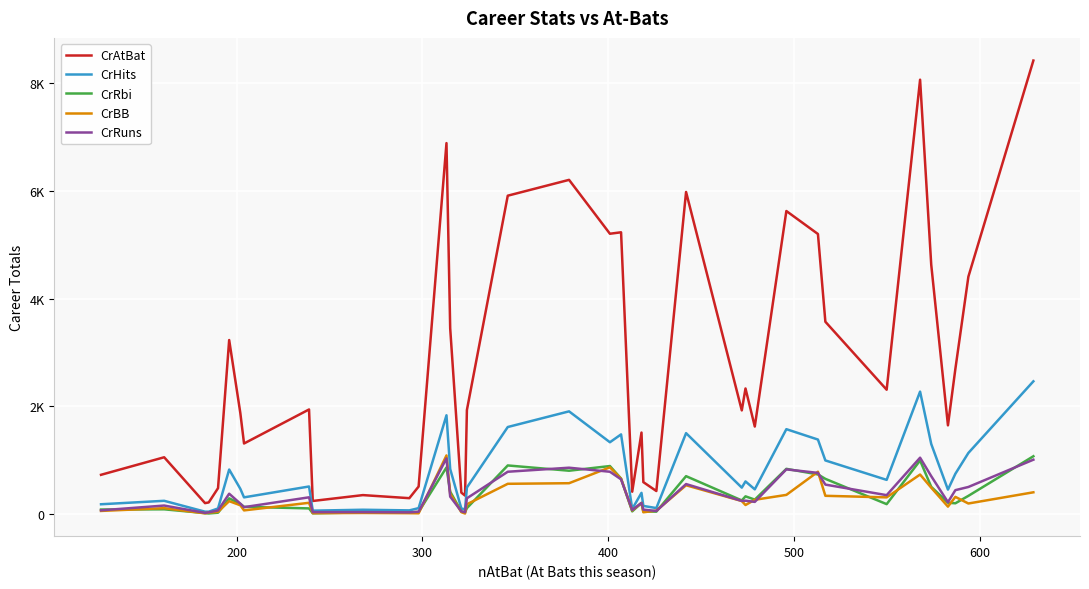

What are all the series names shown in the legend?

CrAtBat, CrHits, CrRbi, CrBB, CrRuns